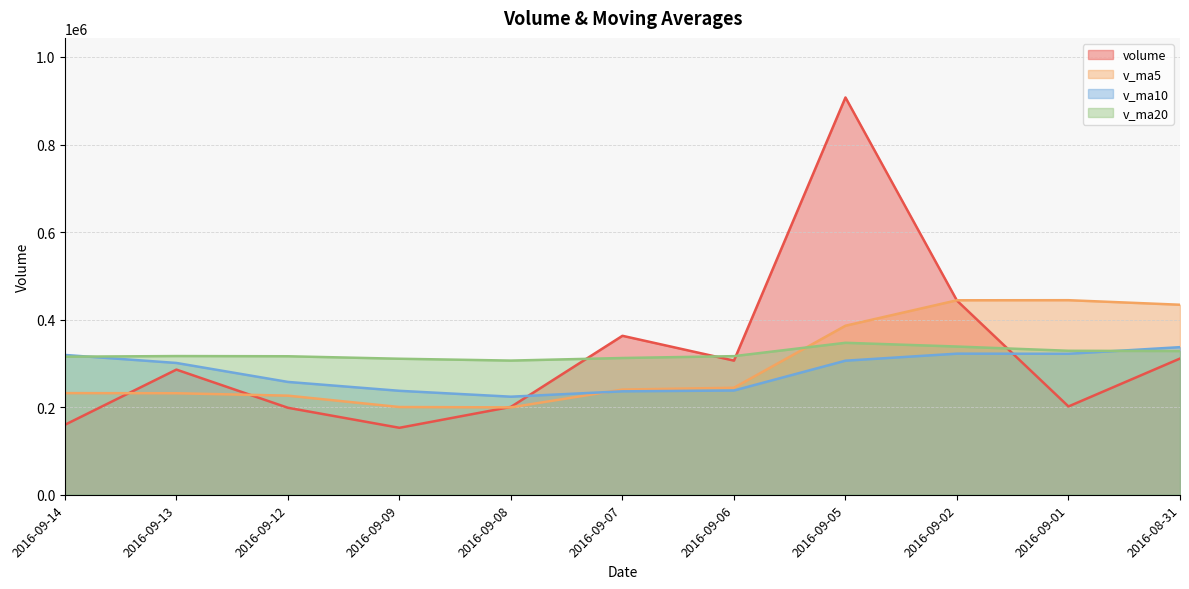

Reading right to left, extract all data points from this chart.

volume: 159762.1	285829.9	198664.3	152920.8	200678.4	363045.1	306361.1	907415.4	443399.9	201667.0	311097.0
v_ma5: 232161.7	231829.3	226318.1	200335.1	199571.1	240227.7	244333.9	386084.1	444180.0	444377.7	433988.1
v_ma10: 319293.7	301006.9	257692.0	237395.6	223960.6	236194.7	238081.6	306201.1	322257.6	321974.4	337107.9
v_ma20: 315302.8	316780.3	316325.6	310649.5	306443.0	312336.3	316579.6	347071.4	338530.4	328838.2	328200.8